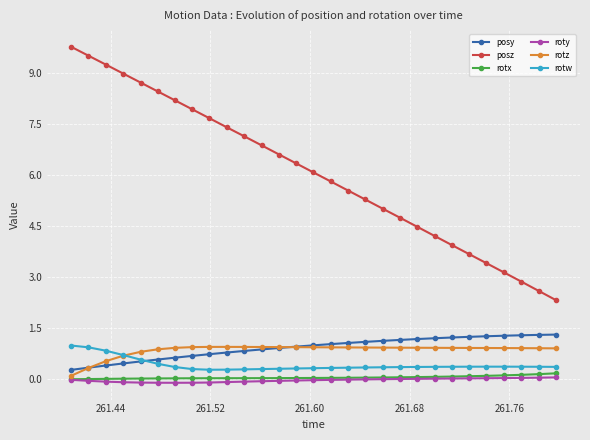

What is the highest value of the rotz series?

1.0